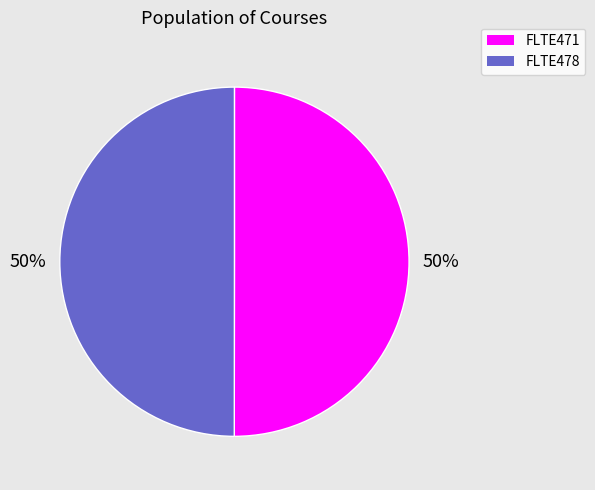

How many slices are in this pie chart?

2